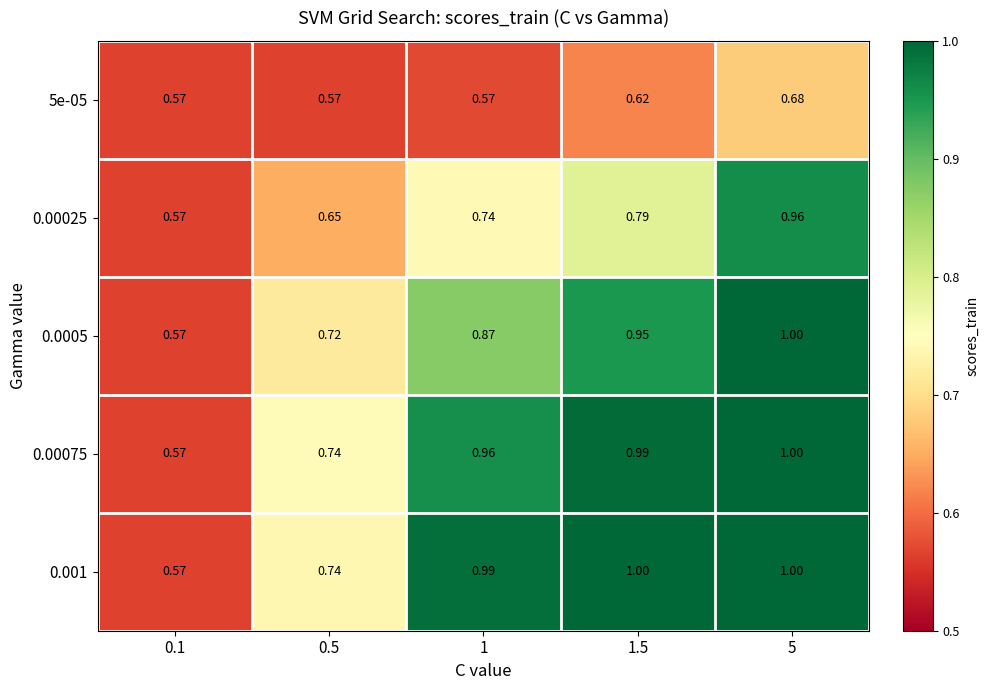

Is the value of 0.001 at 5 greater than the value of 5e-05 at 1?

Yes